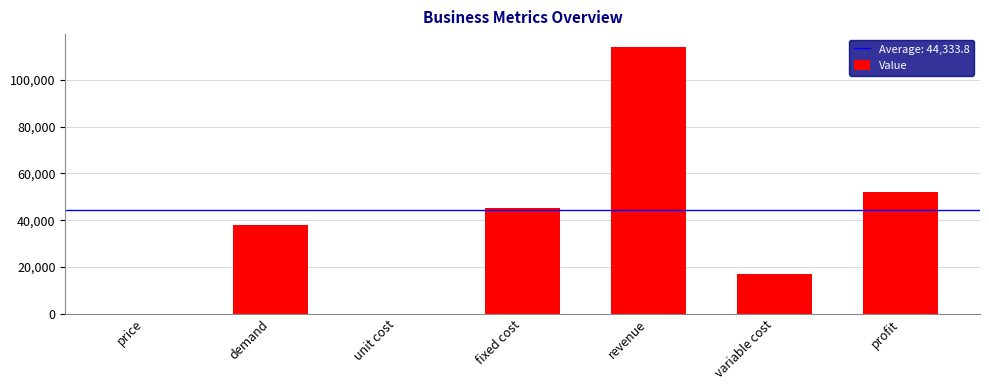

Count the number of data series in this chart.

1